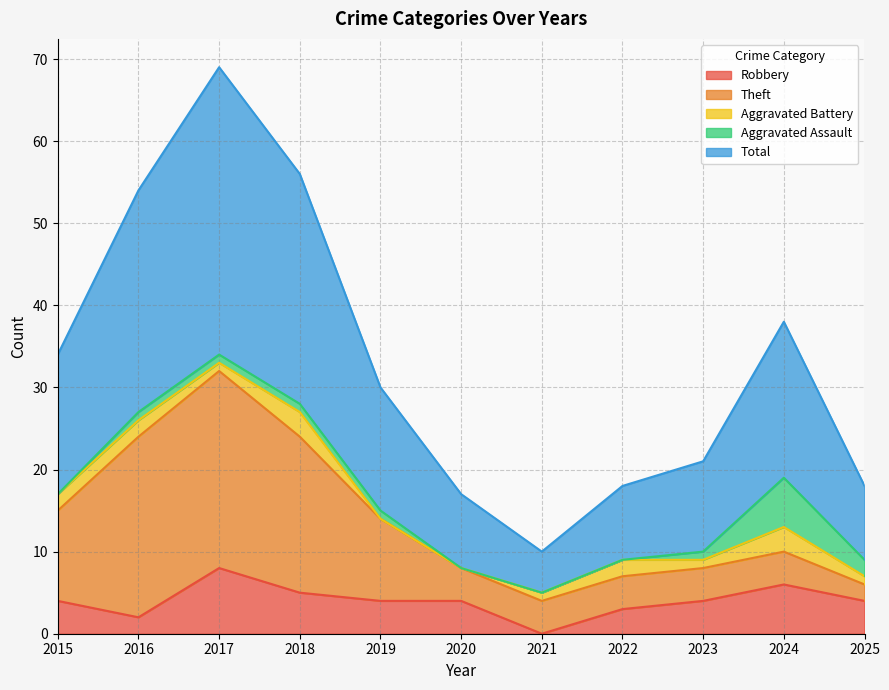

Rank the series at 2017 from highest to lowest value.

Total, Theft, Robbery, Aggravated Battery, Aggravated Assault